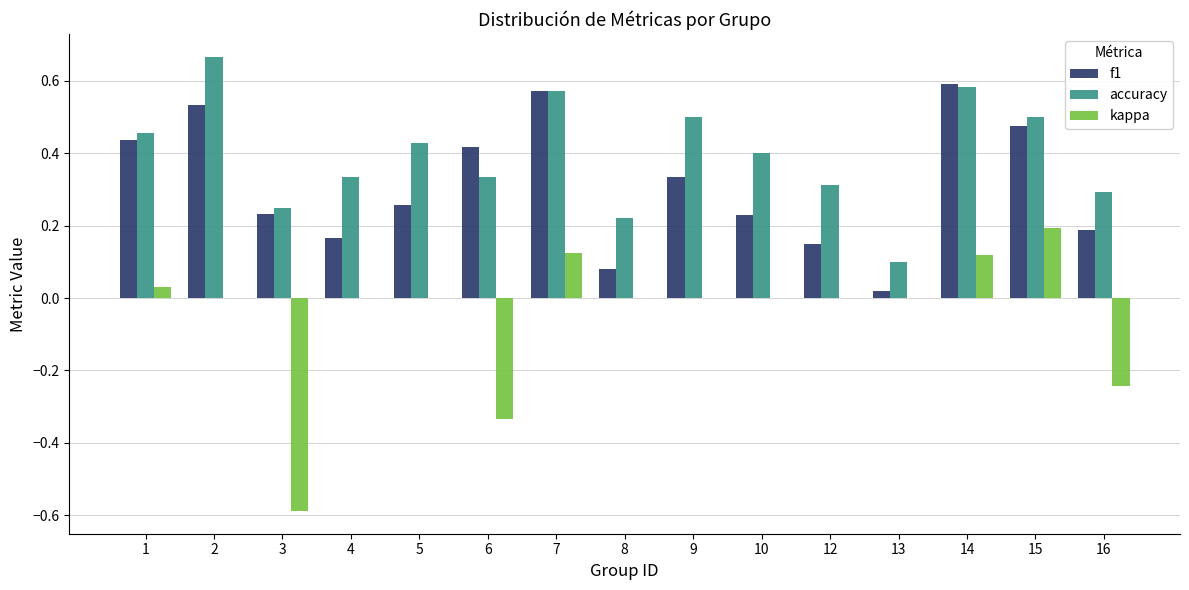

Between 6 and 14, which series saw the biggest shift?

kappa